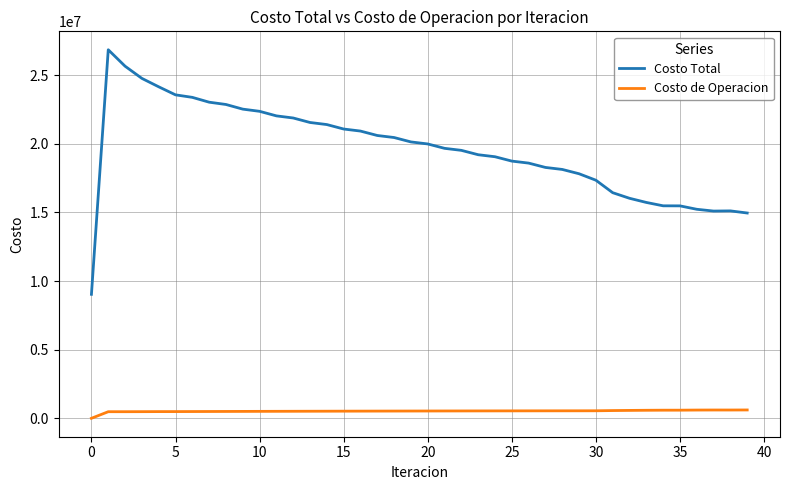

True or false: Costo de Operacion and Costo Total cross at least once.

False